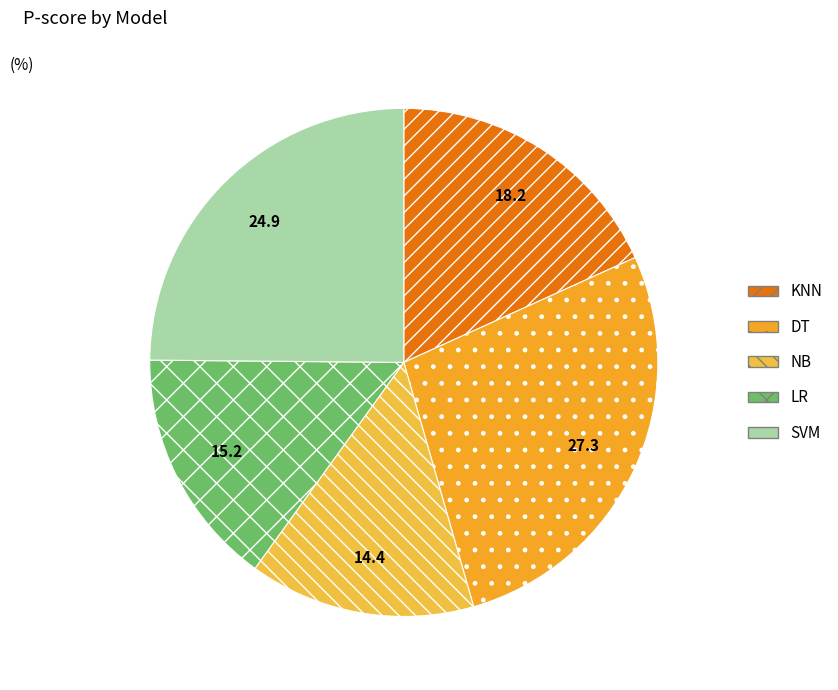

To the nearest percent, what is the combined percentage of DT and SVM?

52%